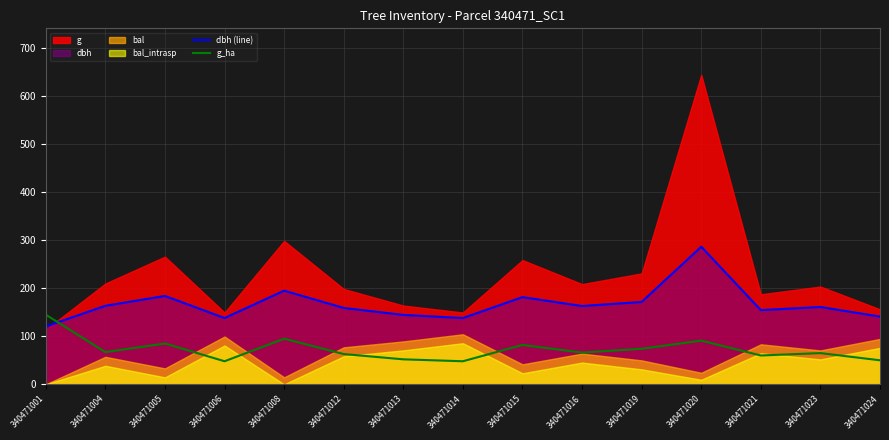

What is the value of the g_ha point at the 15th from the left?

50.0